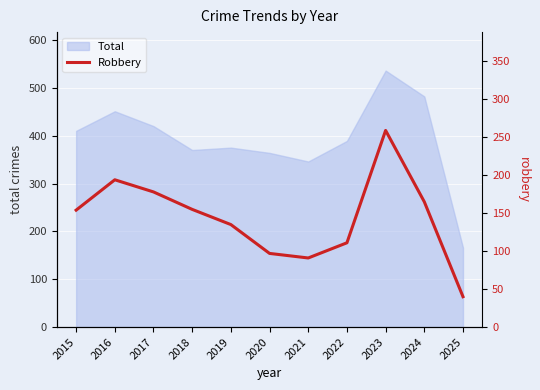

Which category has the highest value in the Total series?

2023